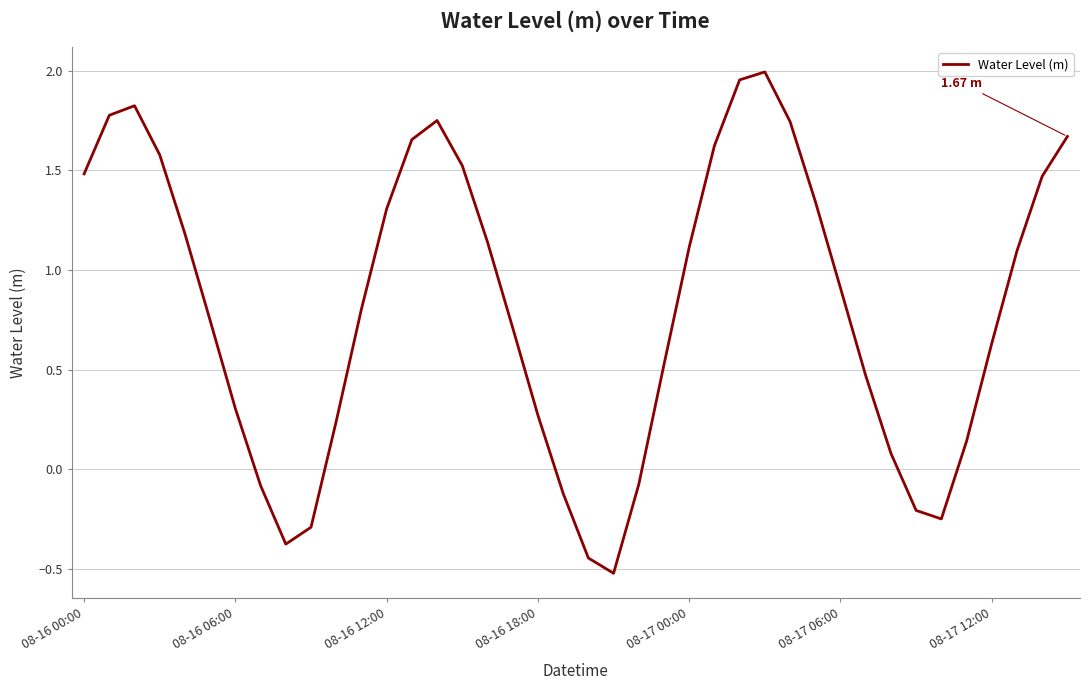

What is the difference between the maximum and minimum values?

2.5